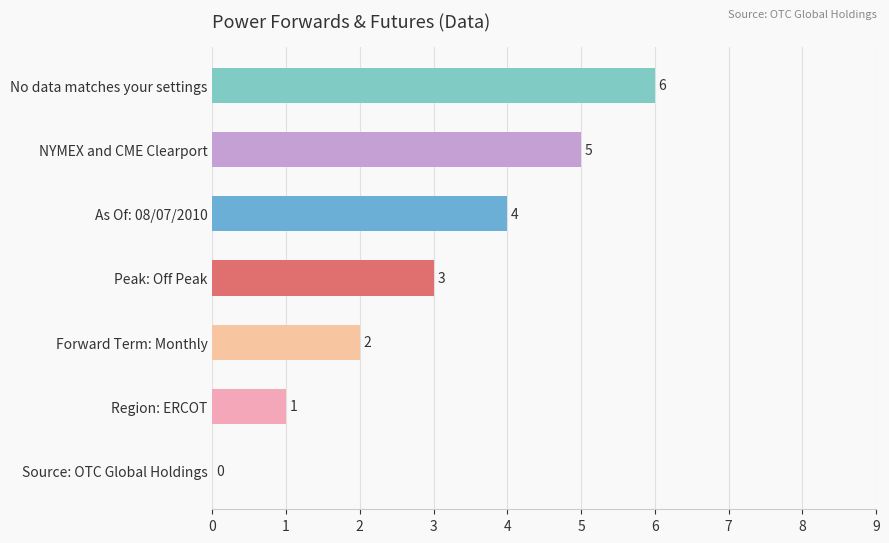

How many categories are shown in the chart?

7